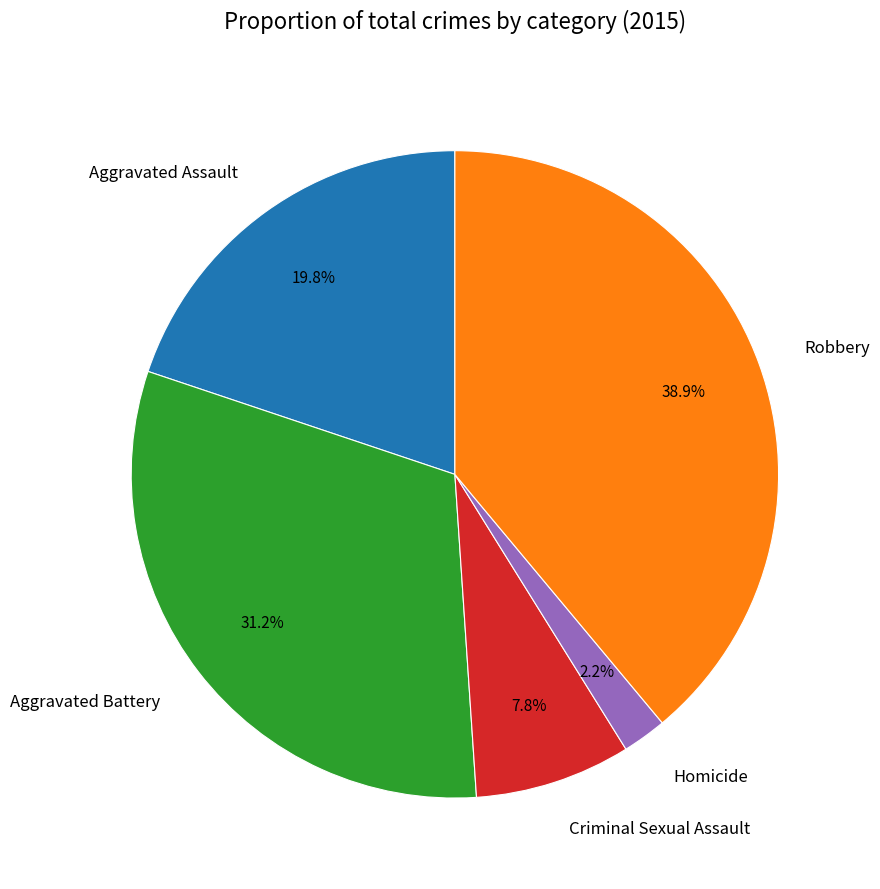

How many segments does this pie chart have?

5